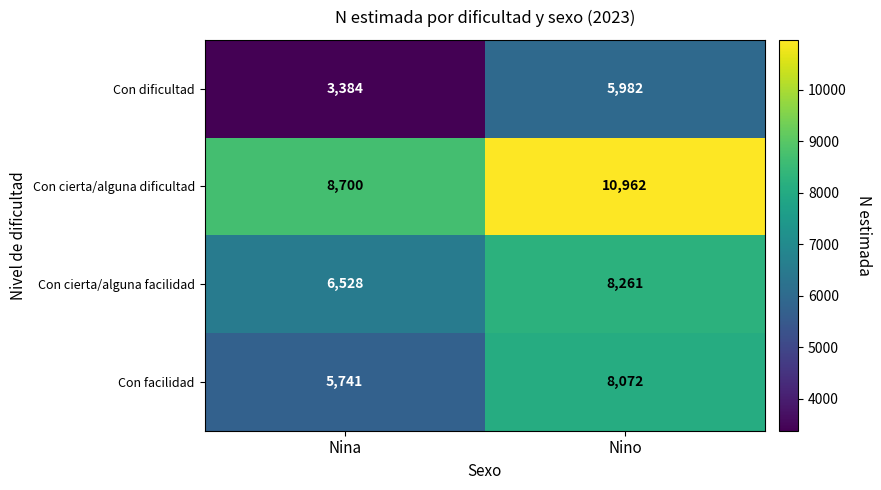

What is the difference between the Con facilidad values at Nino and Nina?

2331